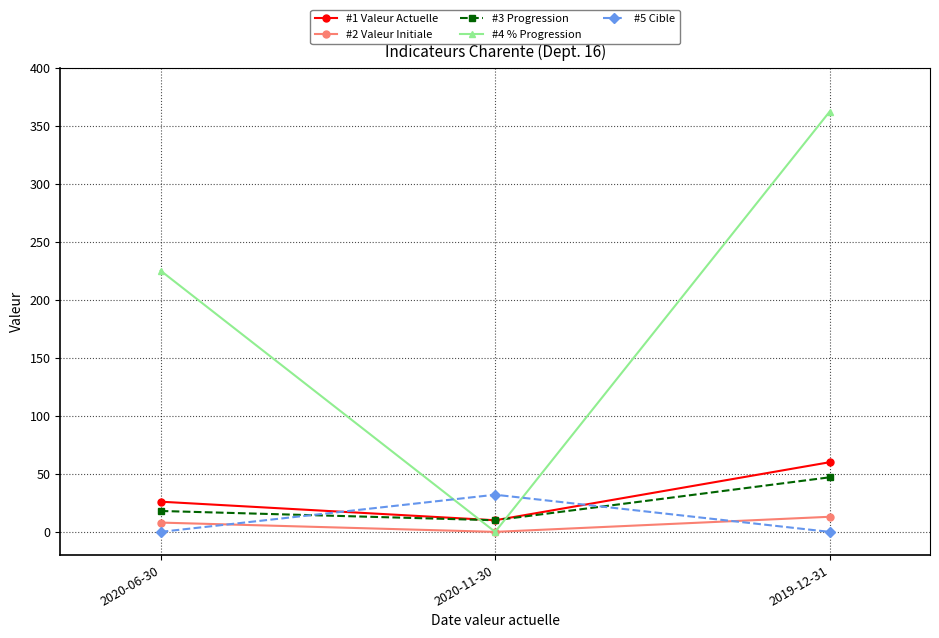

Which series has the largest total across all categories?

#4 % Progression